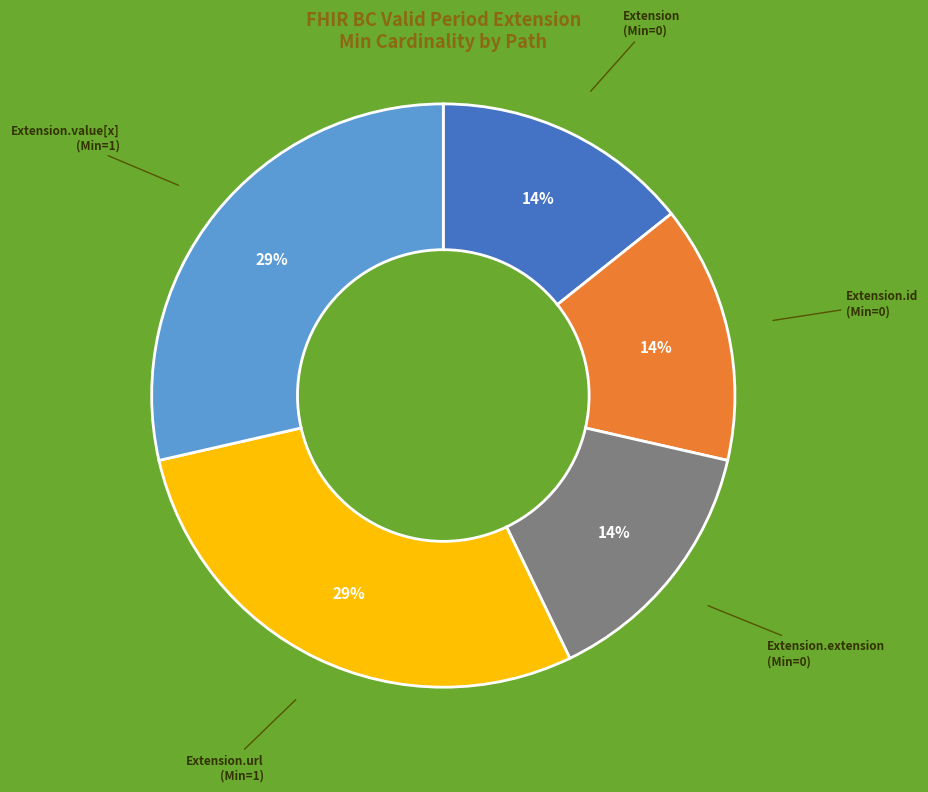

To the nearest percent, what is the average slice percentage?

20%